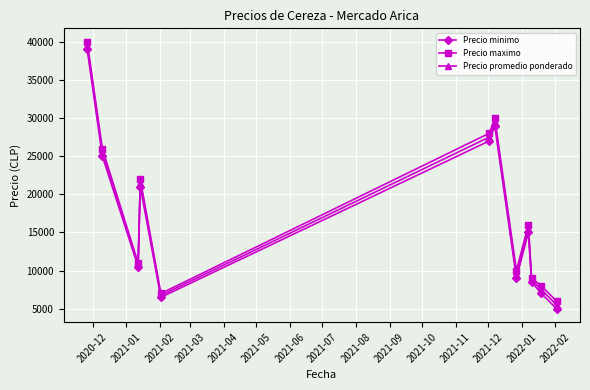

What is the smallest value displayed?

5000